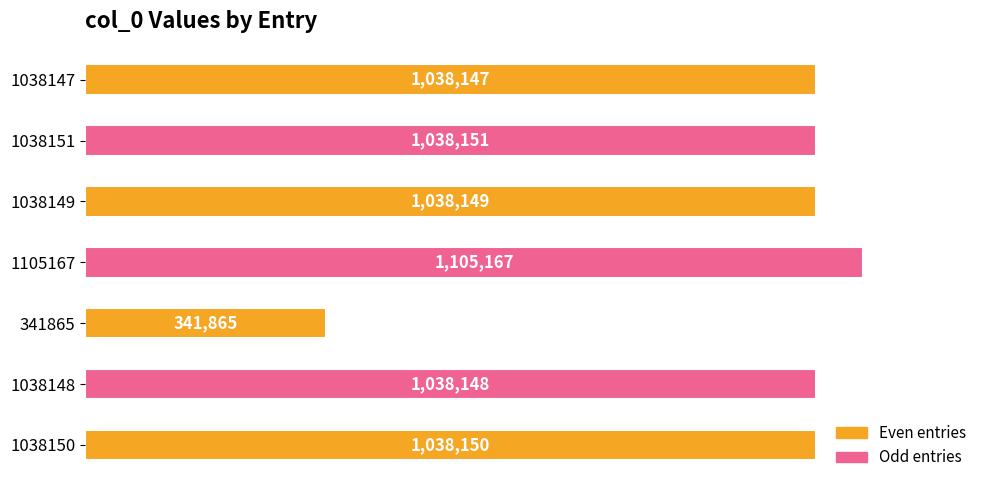

Does the chart contain any negative values?

No